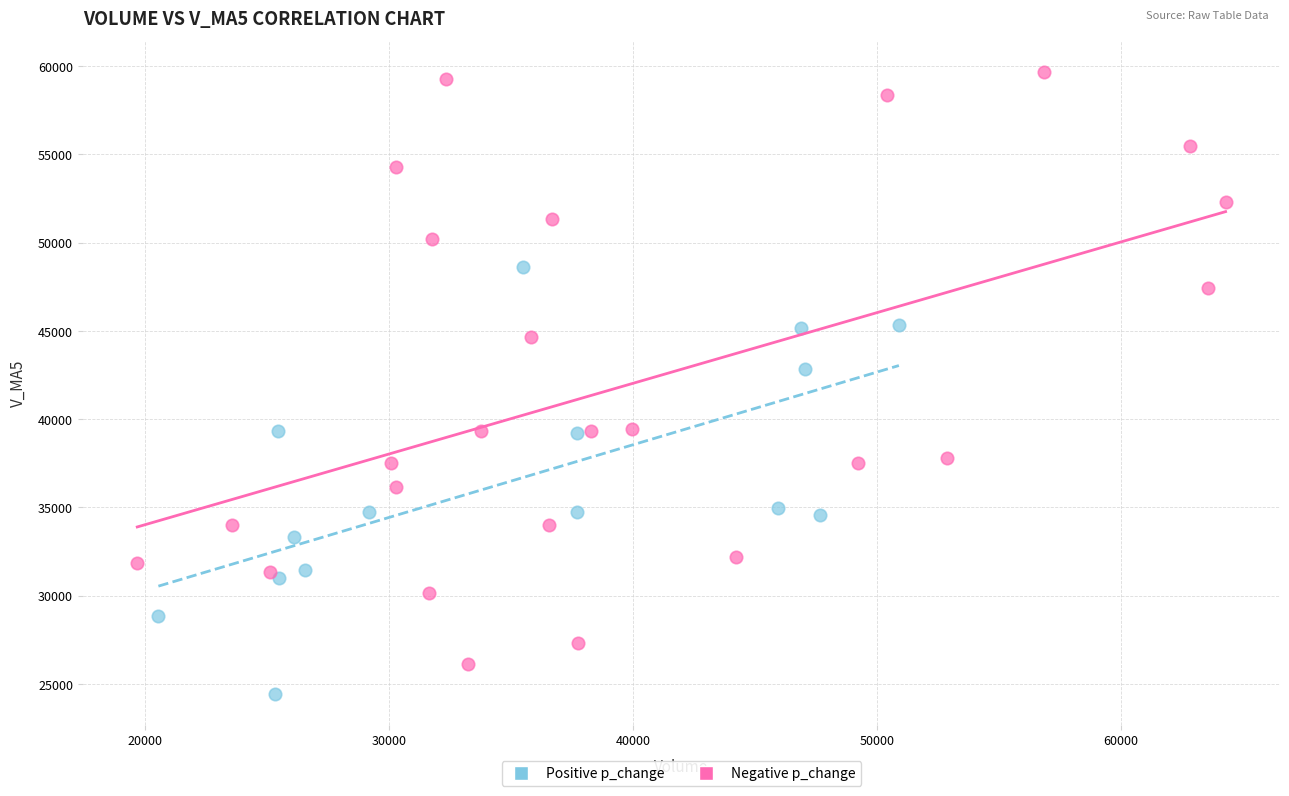

Which series reaches the maximum Y coordinate?

Negative p_change